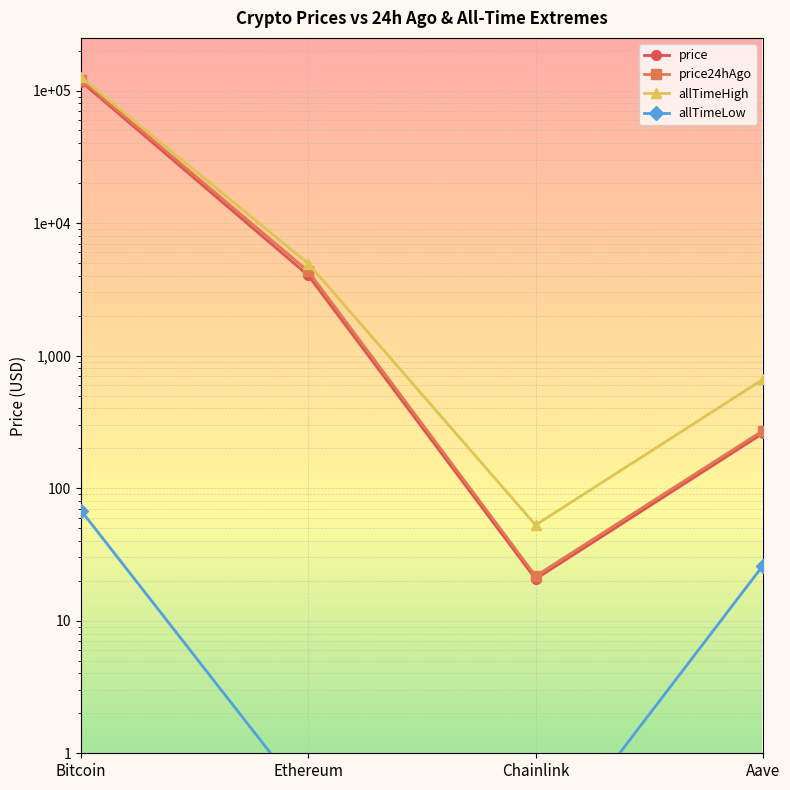

How many data points does each series have?

4